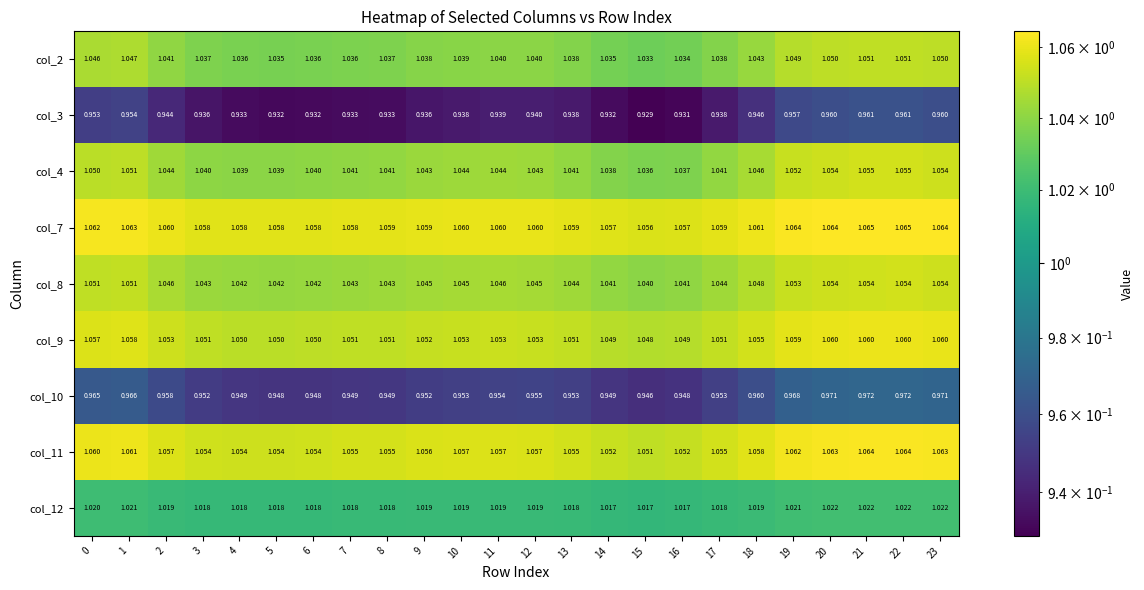

Which category has the lowest value across all series?

15